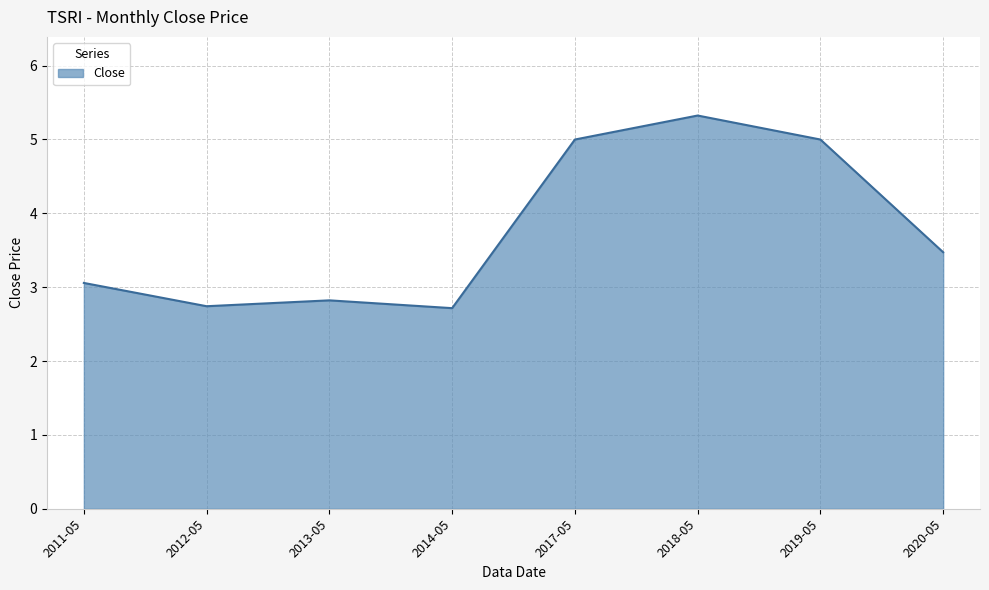

How many lines are shown in the chart?

1